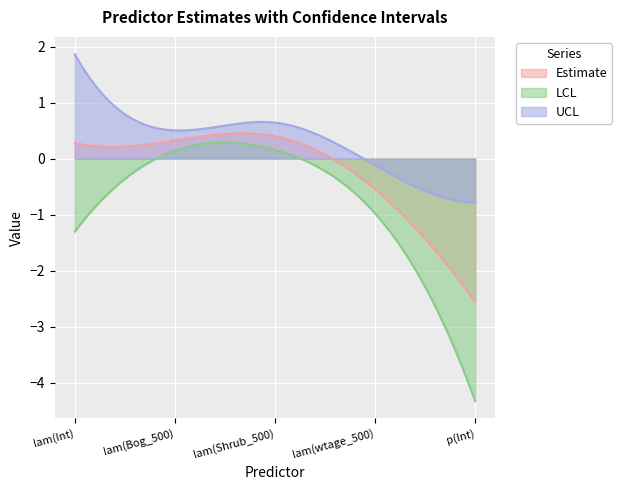

True or false: LCL has a value of -1.2 at p(Int).

False